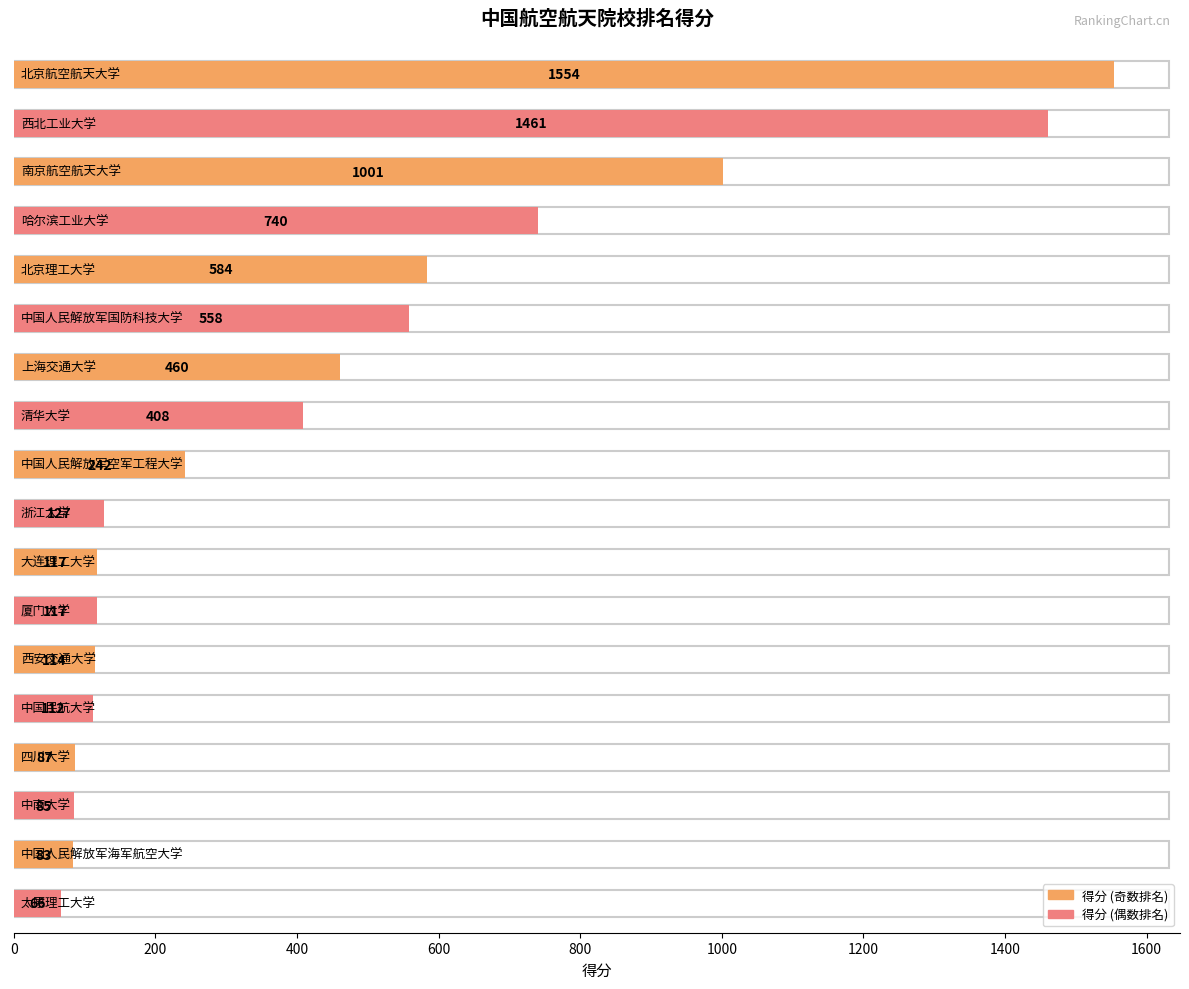

Is it true that the value at 上海交通大学 is 460?

True